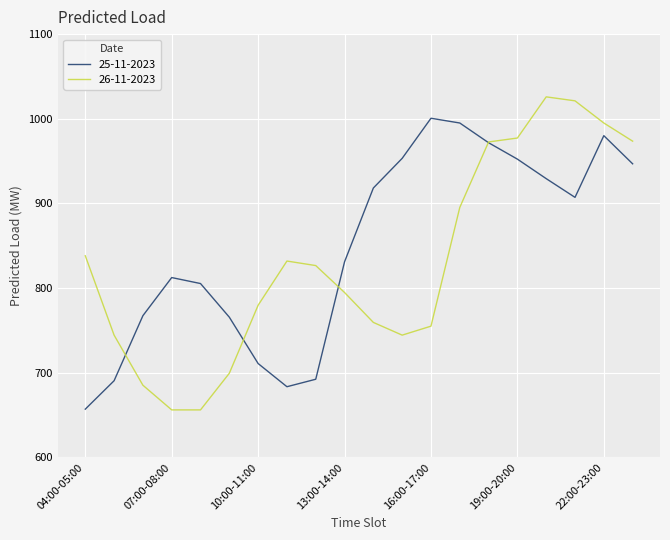

Does the chart have visible grid lines?

Yes